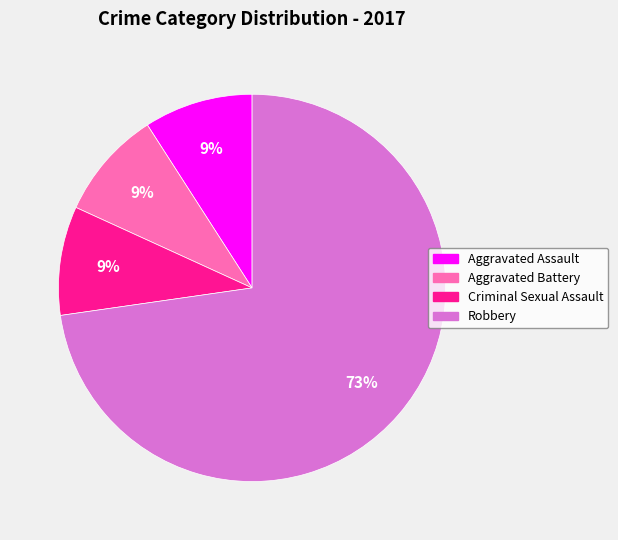

What is the largest slice in the pie chart?

Robbery